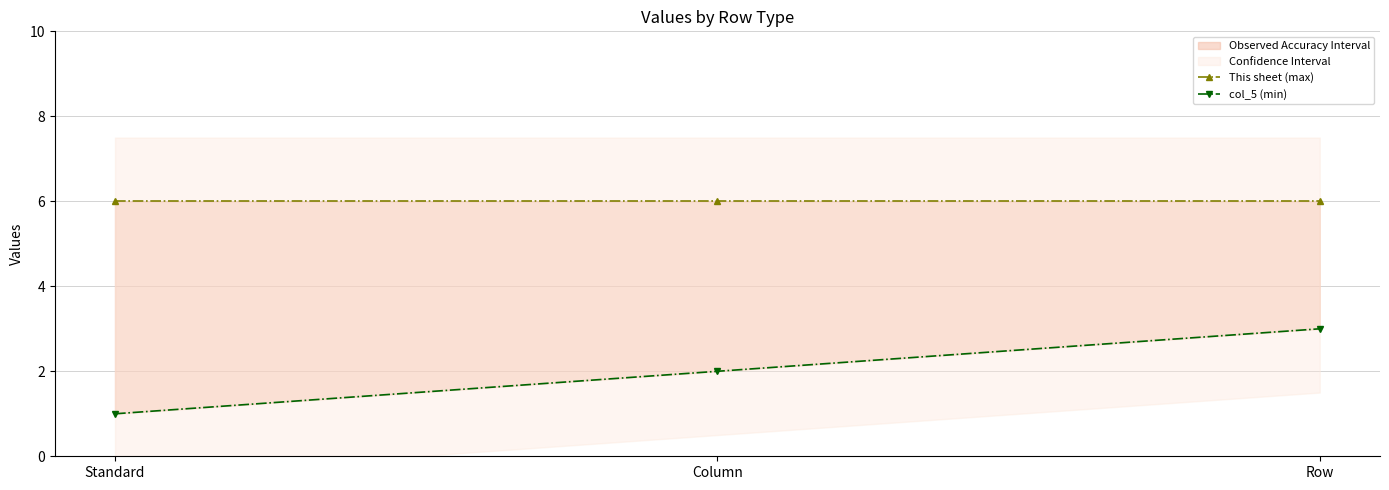

Reading right to left, transcribe all the data shown in this chart.

This sheet (max): Row=6	Column=6	Standard=6
col_5 (min): Row=3	Column=2	Standard=1